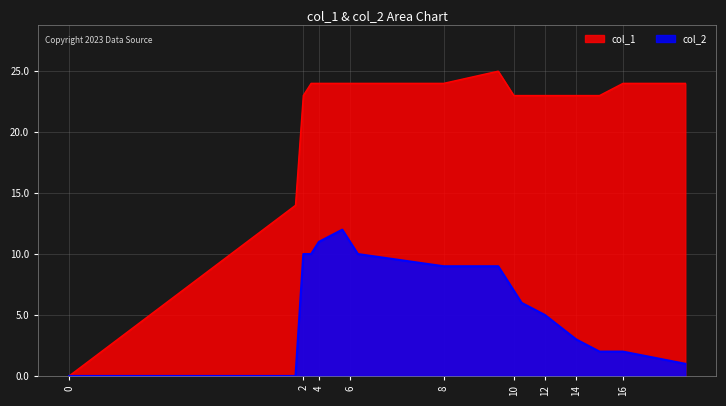

How many series are shown in this chart?

2